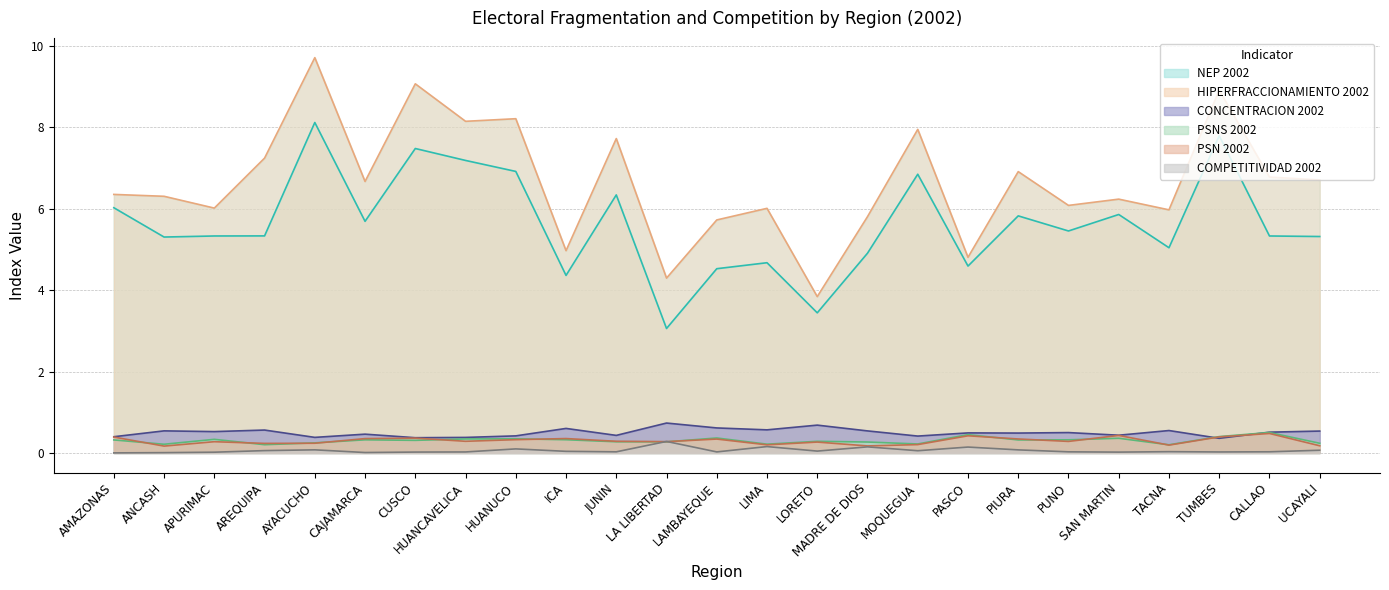

In HIPERFRACCIONAMIENTO 2002, how many points are higher than both neighbors (excluding endpoints)?

9